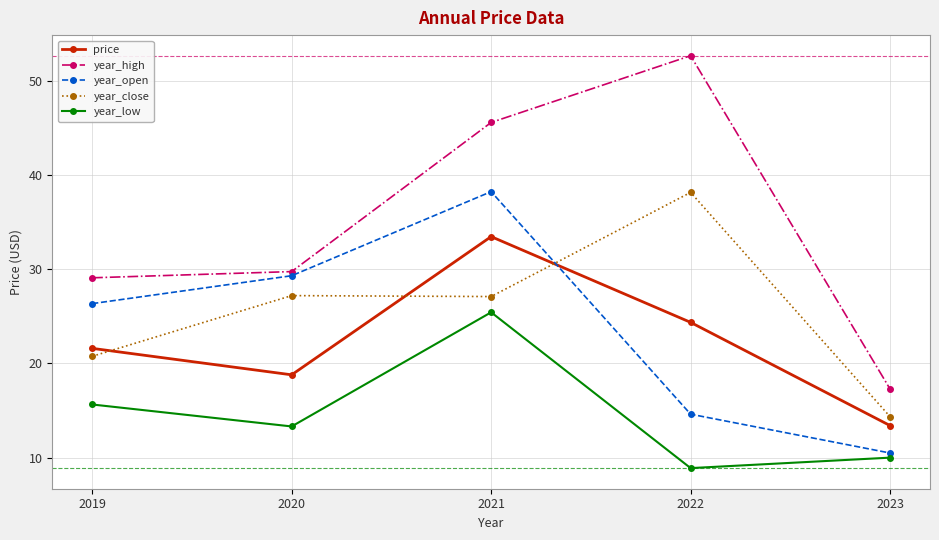

What is the difference between the maximum and minimum values in the year_low series?

16.5